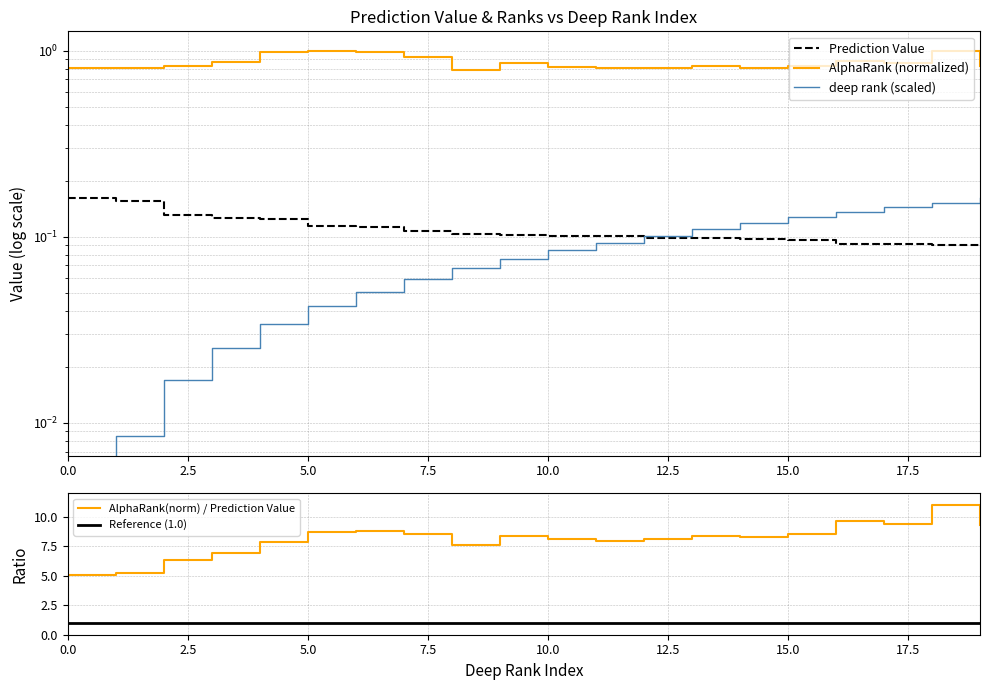

Does the chart have visible grid lines?

Yes